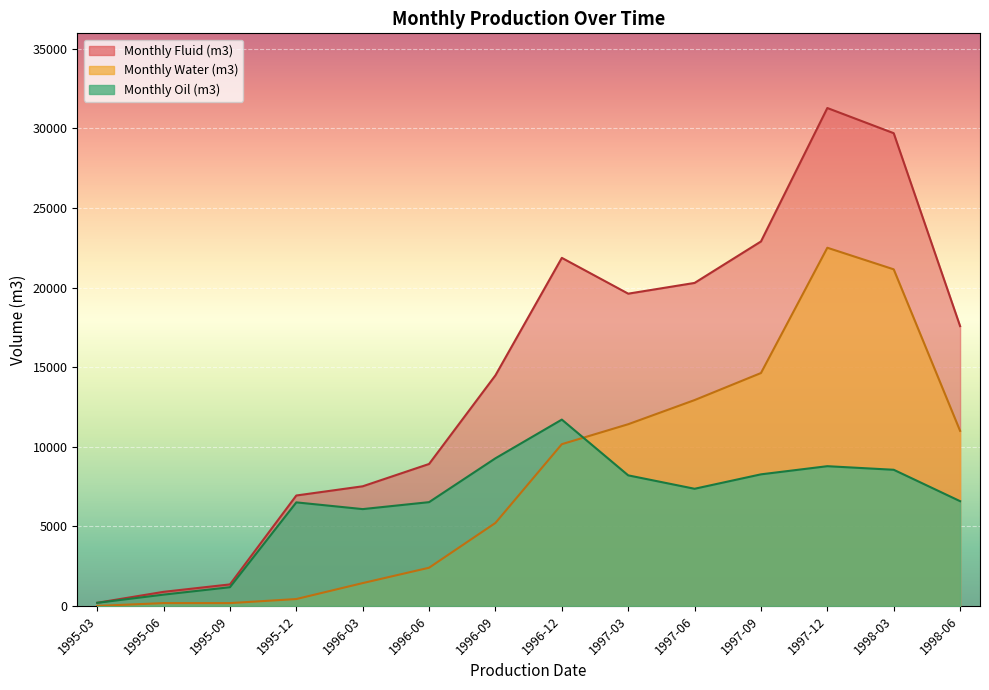

How many values in the Monthly Water (m3) series are below 10161?

7